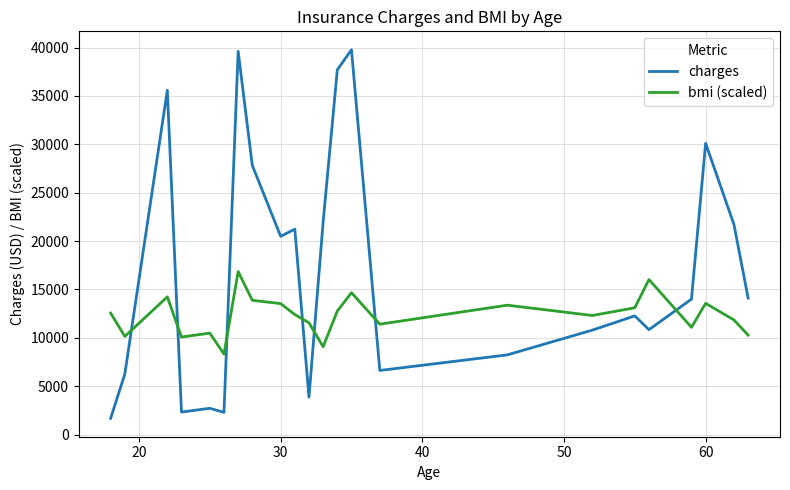

What is the difference between the maximum and minimum values in the bmi (scaled) series?

8532.0